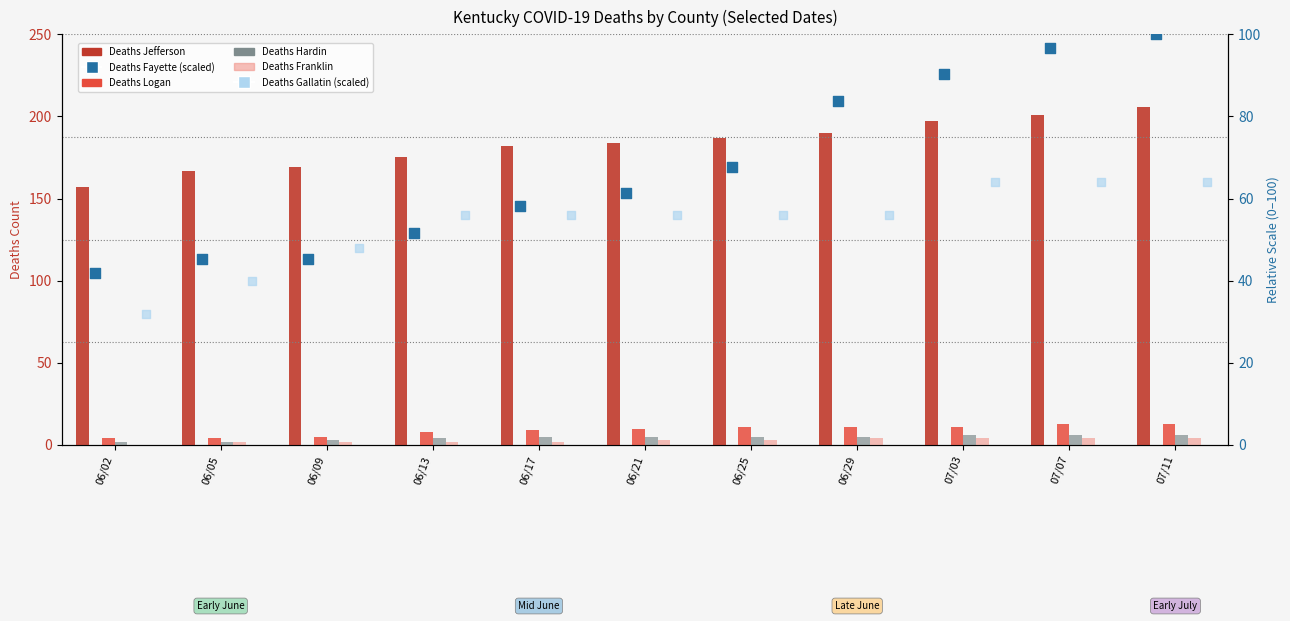

Which series contains the highest Y value?

Deaths Jefferson